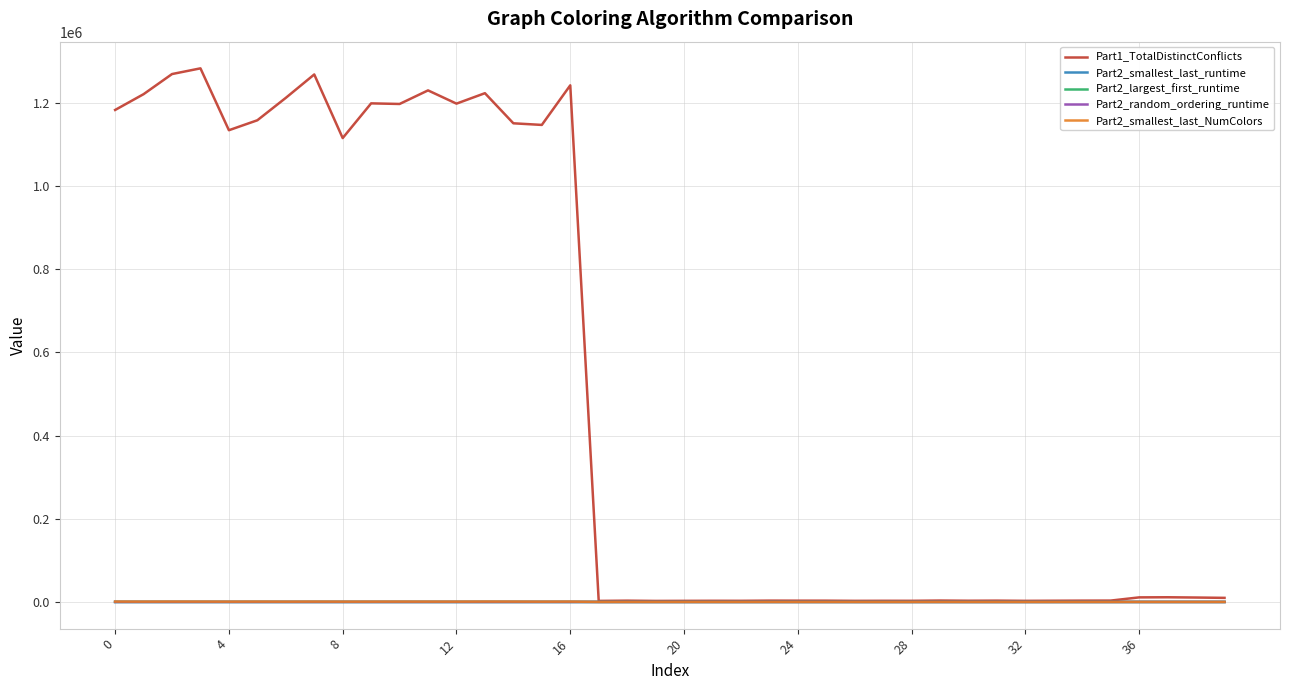

Which series has the largest total across all categories?

Part1_TotalDistinctConflicts